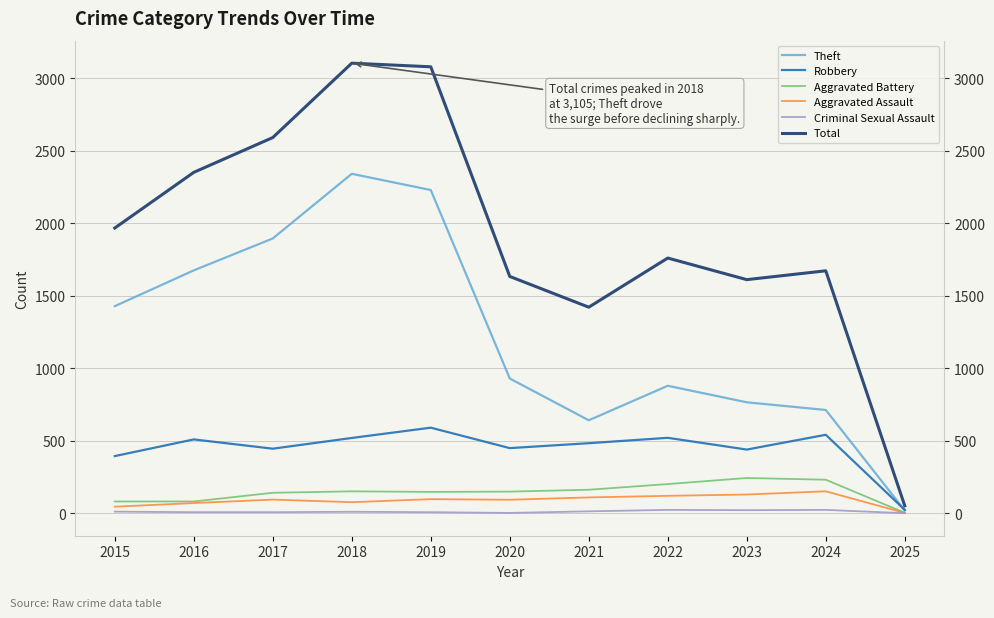

Where is the first local minimum for Theft?

2021